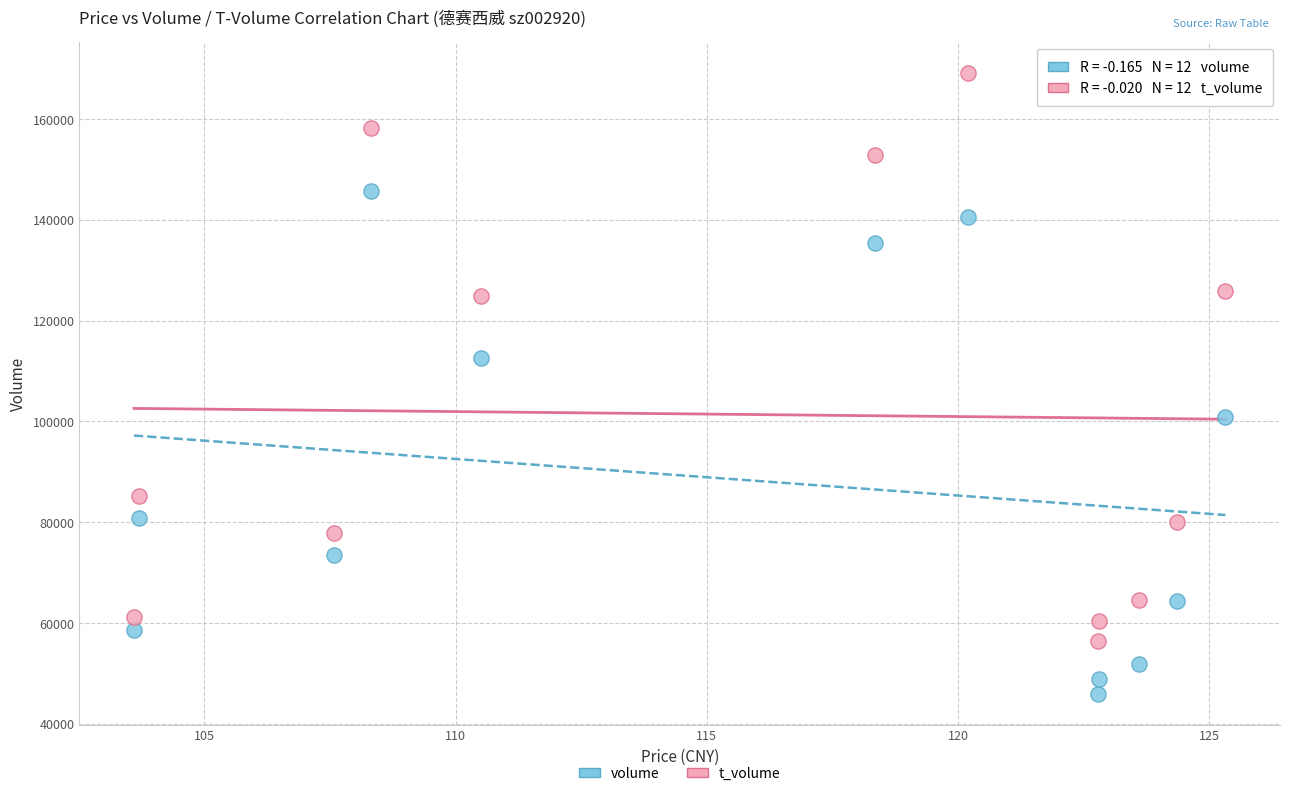

Which series contains the highest Y value?

t_volume